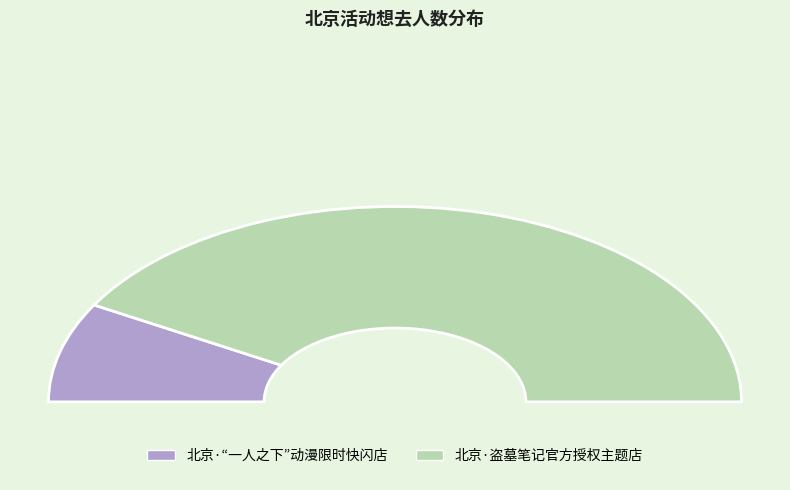

To the nearest percent, what is the average slice percentage?

50%